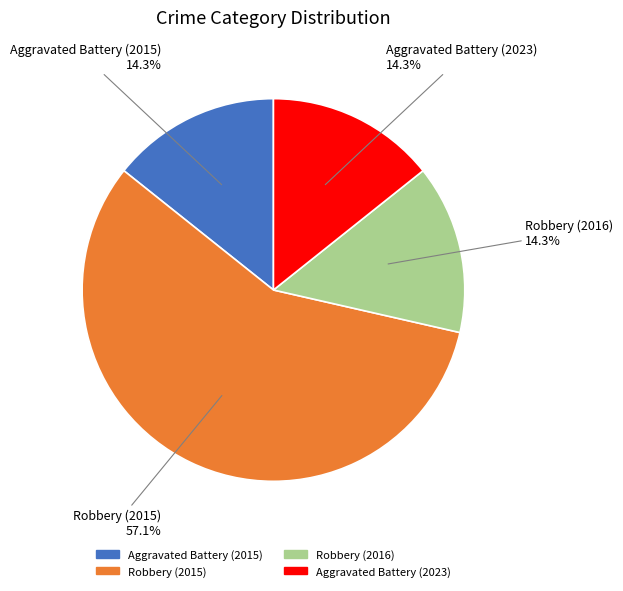

Which slice is the largest?

Robbery (2015)